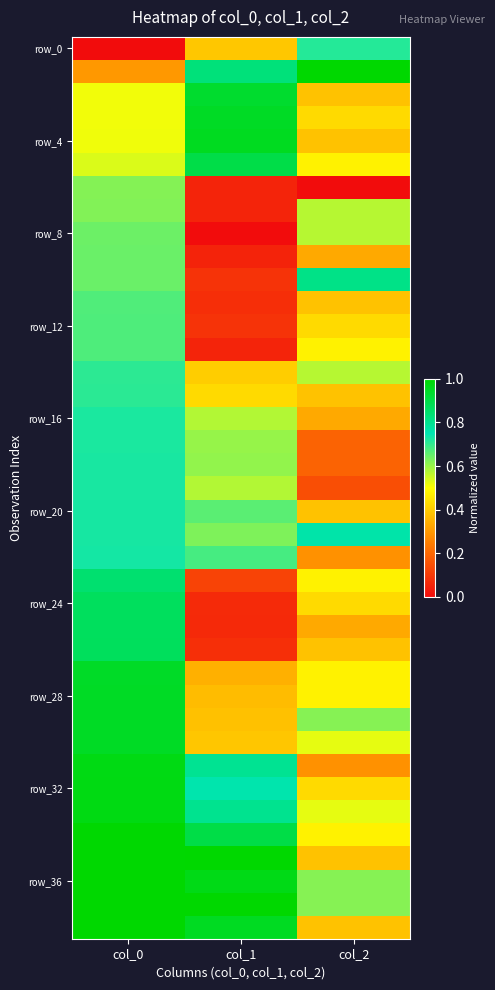

What is the difference between the highest and lowest values at col_2?

1.0